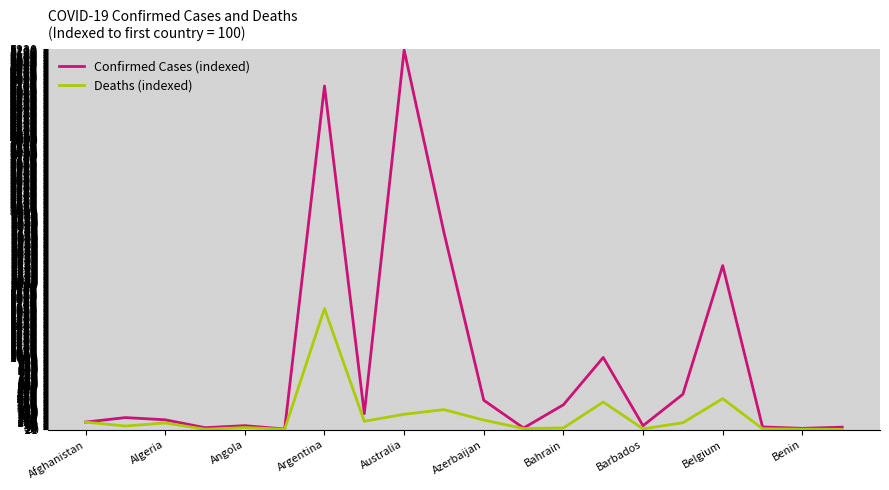

Rank the series by their average value, from lowest to highest.

Deaths (indexed), Confirmed Cases (indexed)